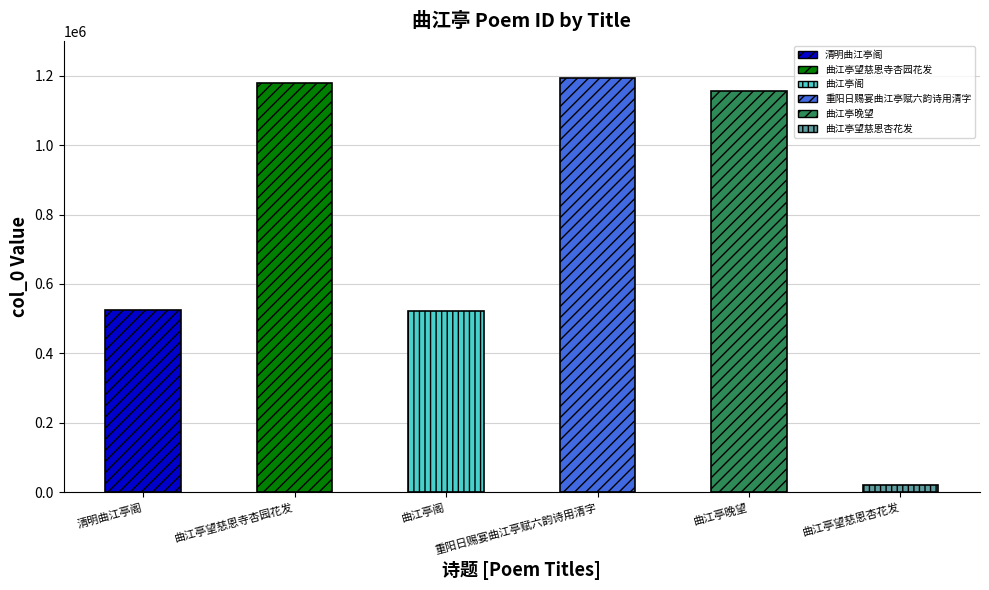

Rank the categories by value from lowest to highest.

曲江亭望慈恩杏花发, 曲江亭阁, 清明曲江亭阁, 曲江亭晚望, 曲江亭望慈恩寺杏园花发, 重阳日赐宴曲江亭赋六韵诗用清字